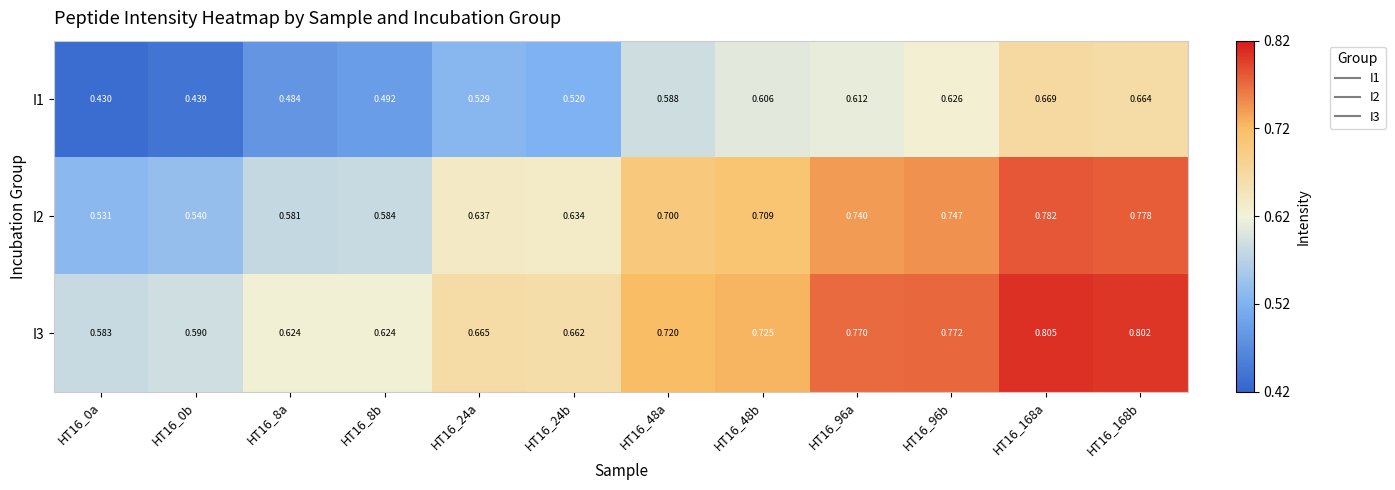

Is the value of I3 at HT16_96b greater than the value of I2 at HT16_8b?

Yes